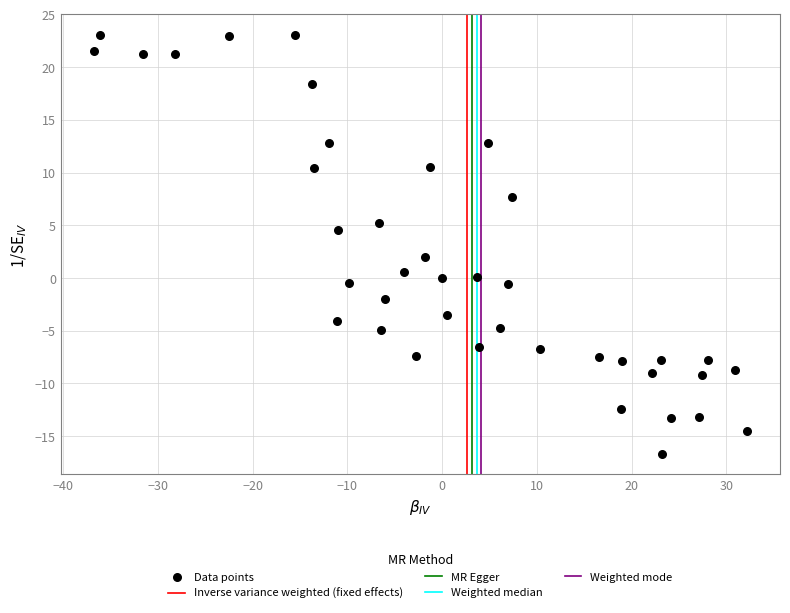

What Y value in the scatter plot is closest to 3?

2.0